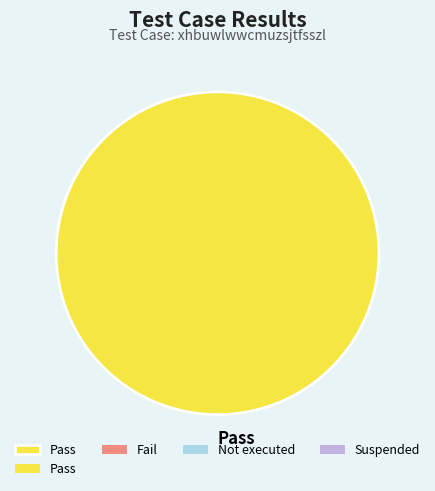

Is it true that Pass is 90% of the pie?

False